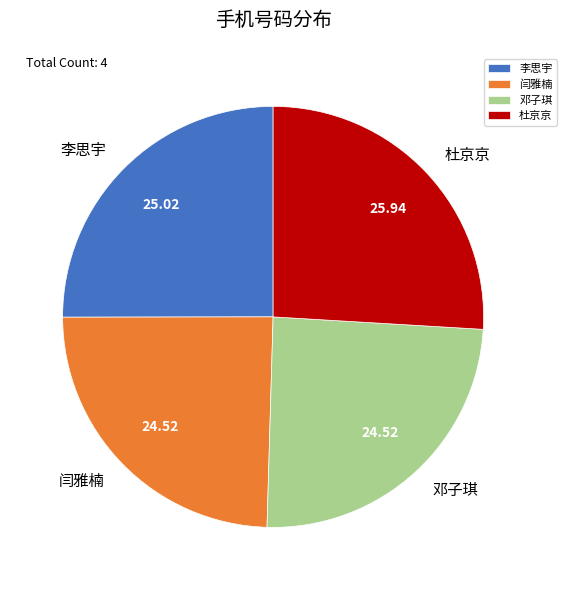

Do 邓子琪 and 闫雅楠 together represent more than half of the pie?

No